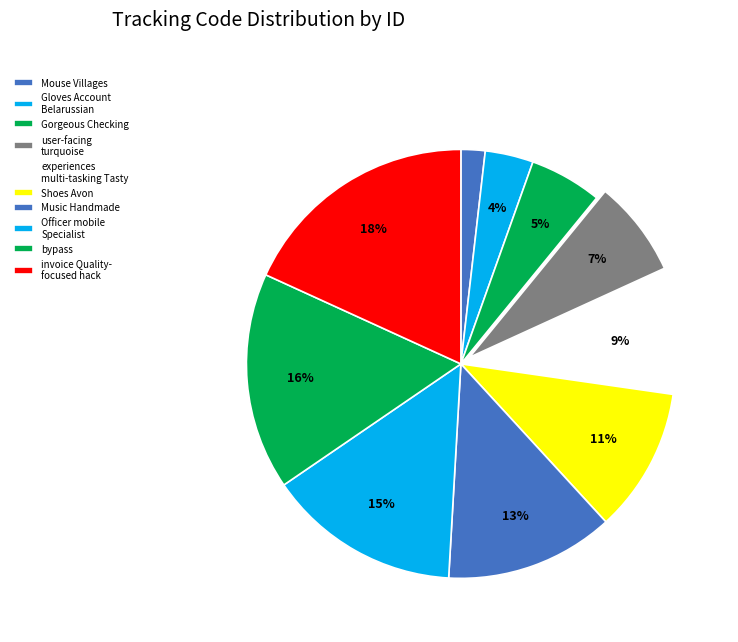

Which has a higher value, Shoes Avon or Gloves Account Belarussian?

Shoes Avon